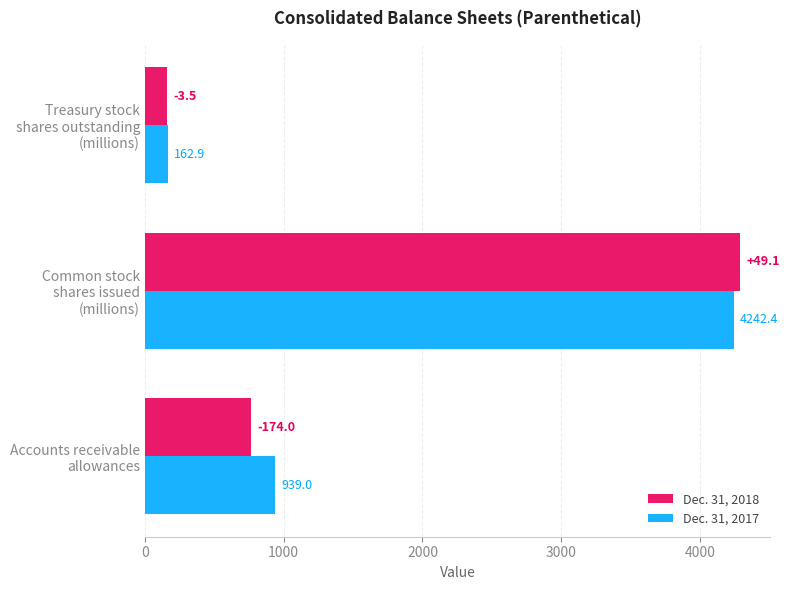

What is the average value of the Dec. 31, 2018 series?

1738.6